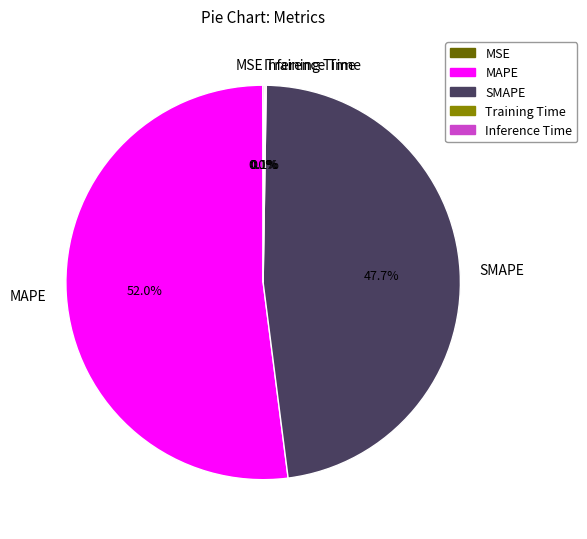

What percentage is NOT represented by SMAPE?

52.3%